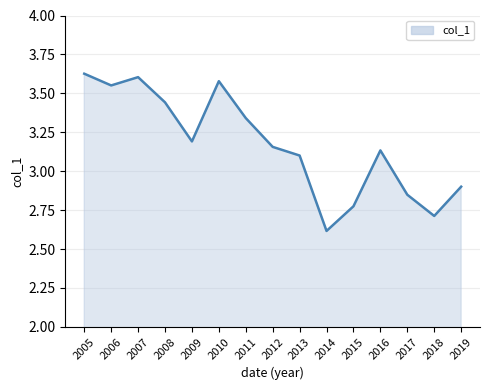

At which label is the value closest to 3?

2019